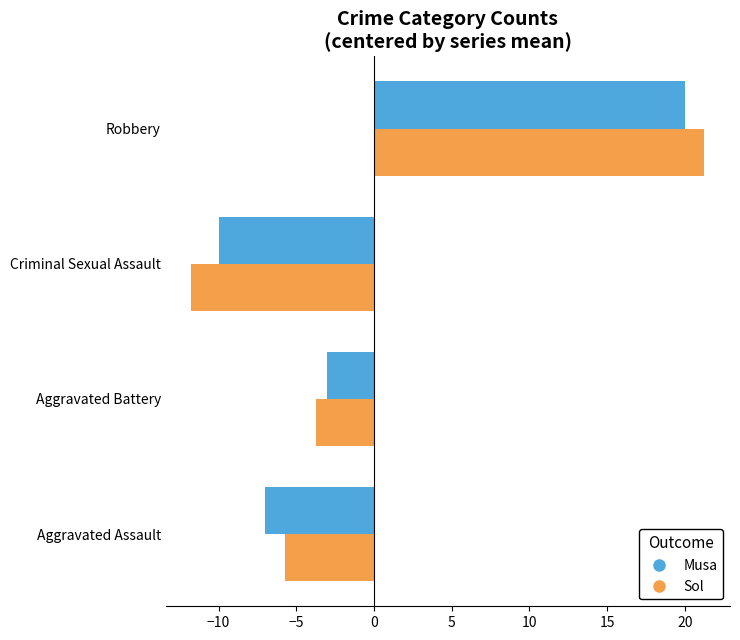

What is the difference between the maximum and second lowest values in the Sol series?

27.0